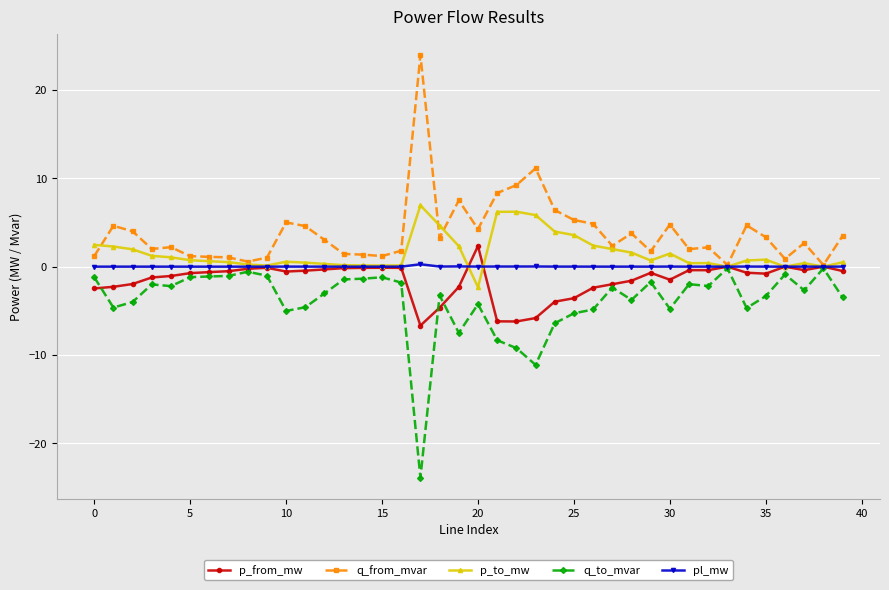

Rank the series by their average value, from highest to lowest.

q_from_mvar, p_to_mw, pl_mw, p_from_mw, q_to_mvar